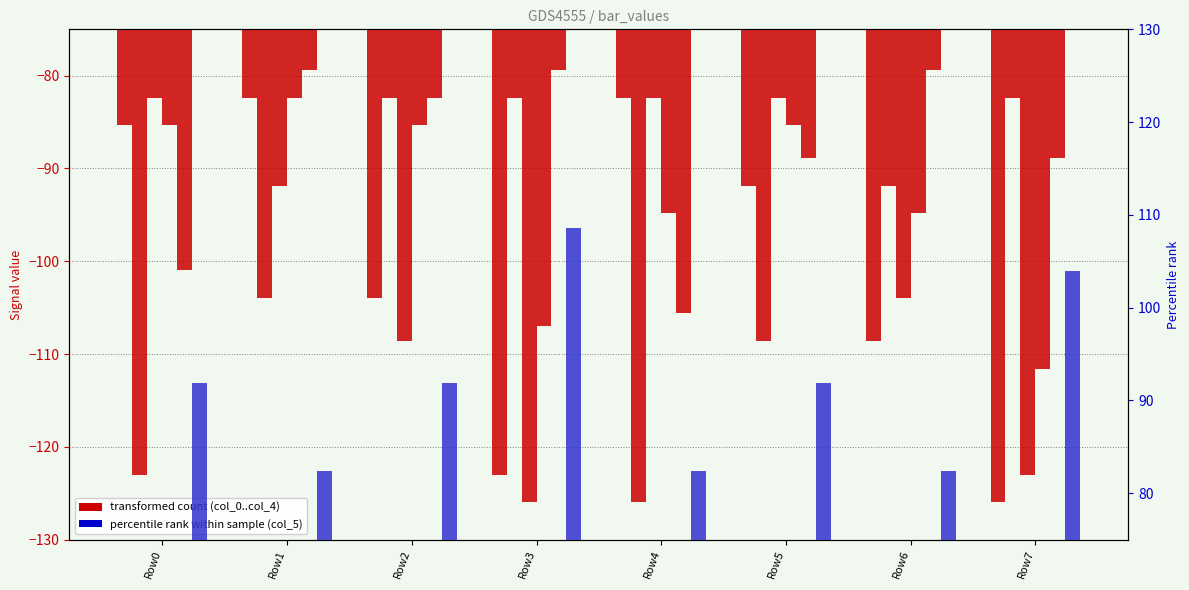

Read the col_0 value at Row4.

-82.3